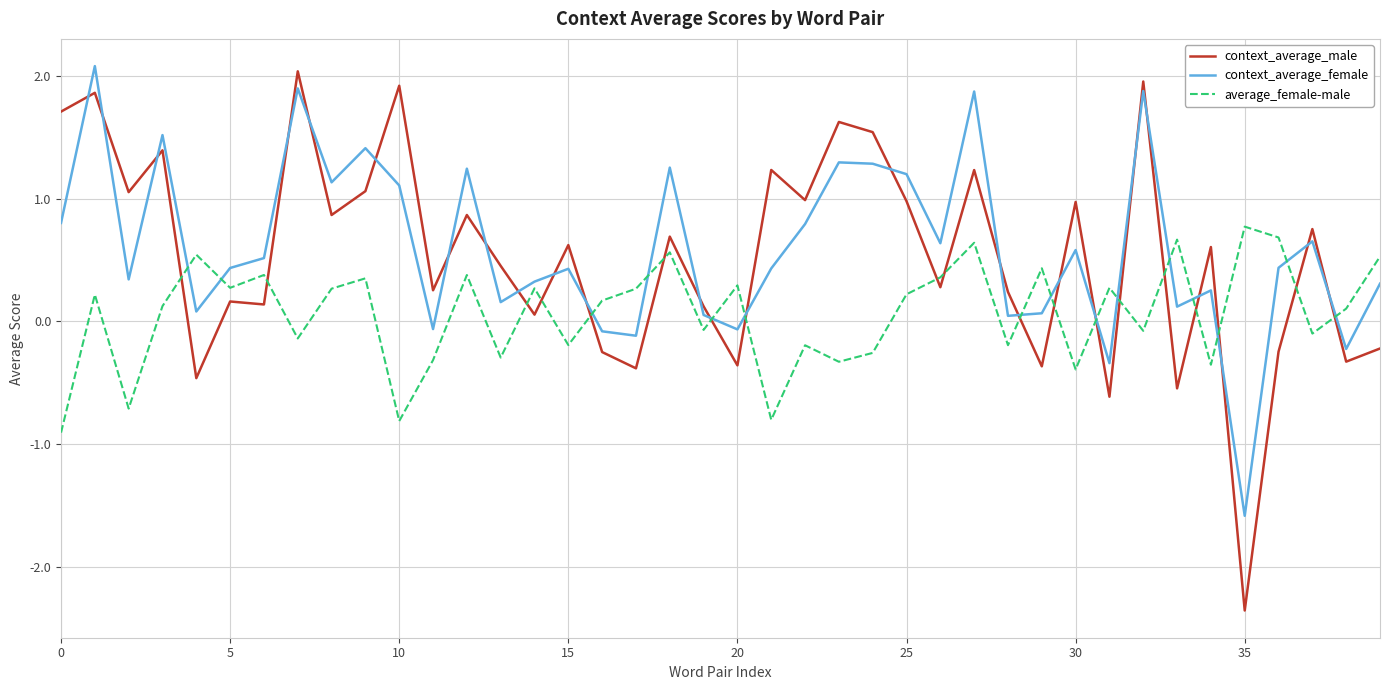

Which series has the widest spread of values?

context_average_male